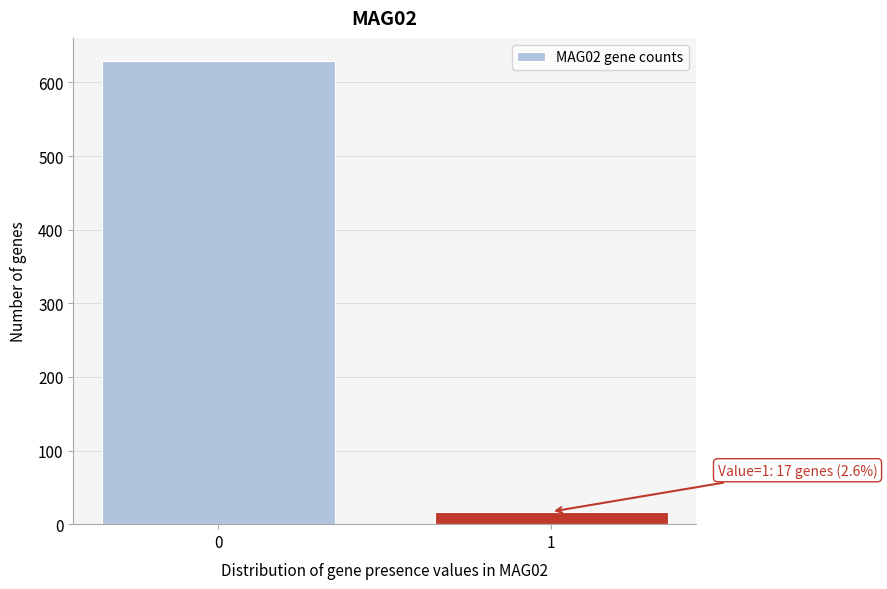

Reading left to right, list all the values displayed in this chart.

0=629	1=17